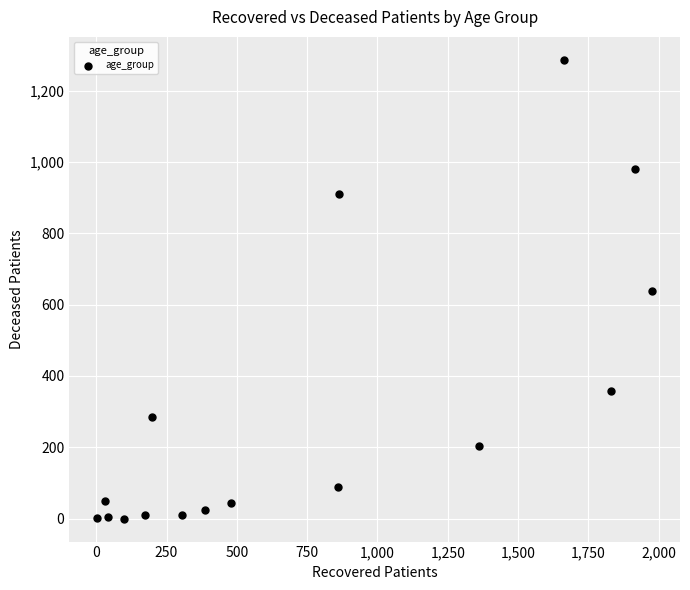

What is the range of Y values (max minus min)?

1286